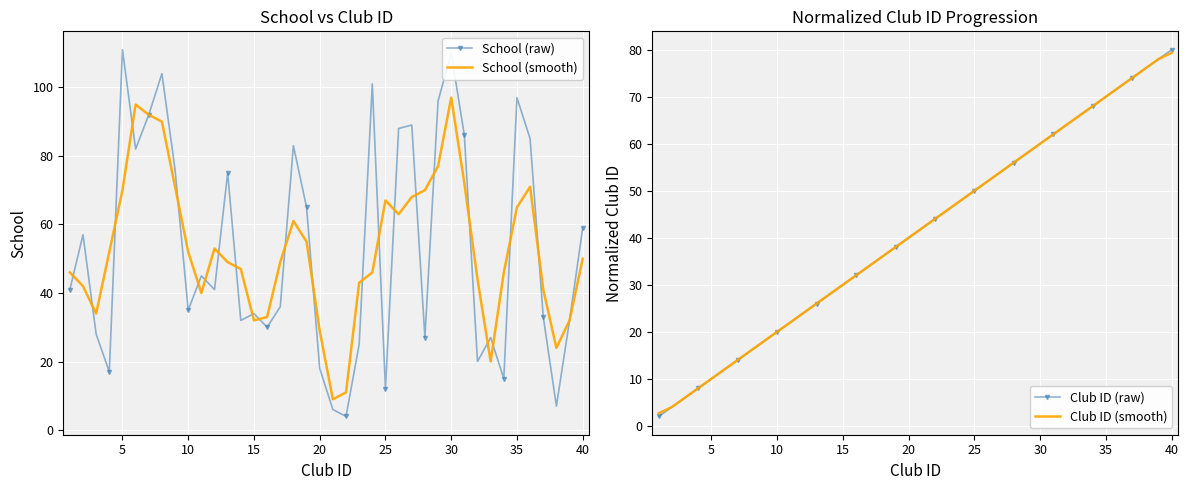

What is the highest value of the Club ID (raw) series?

80.0